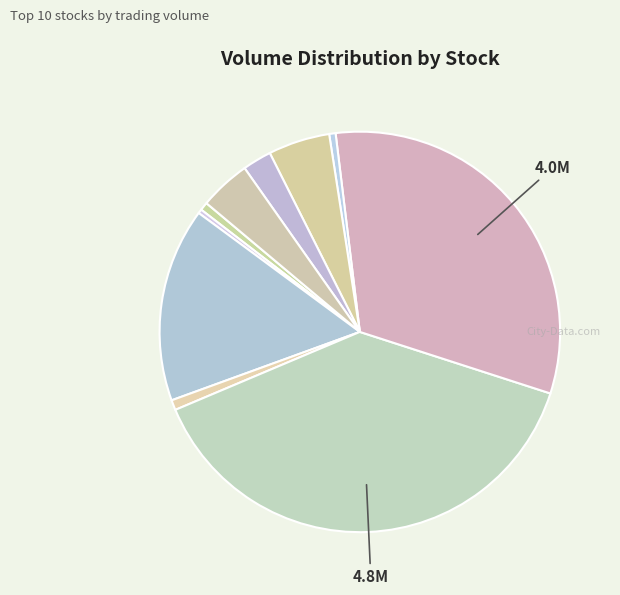

Count the number of slices in the pie.

10